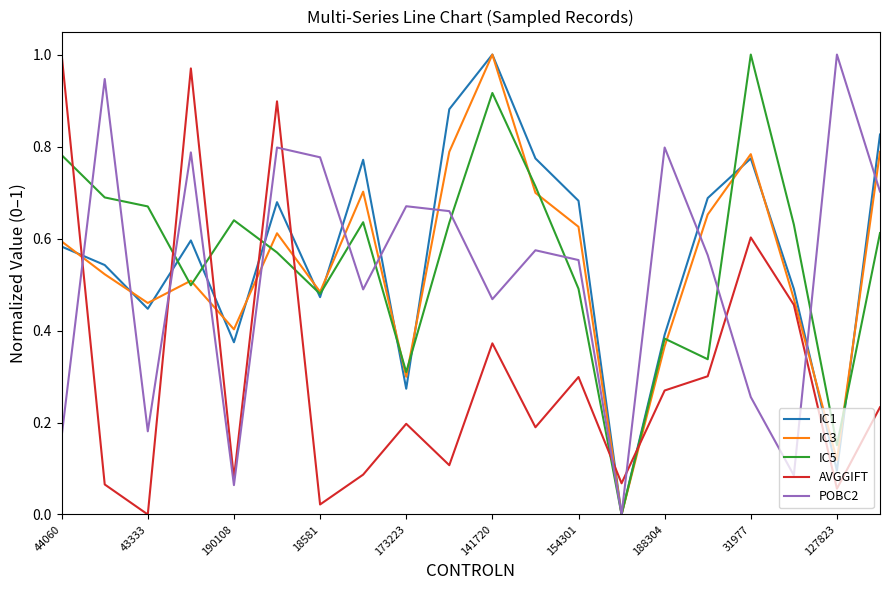

True or false: AVGGIFT and IC1 intersect in this chart.

True